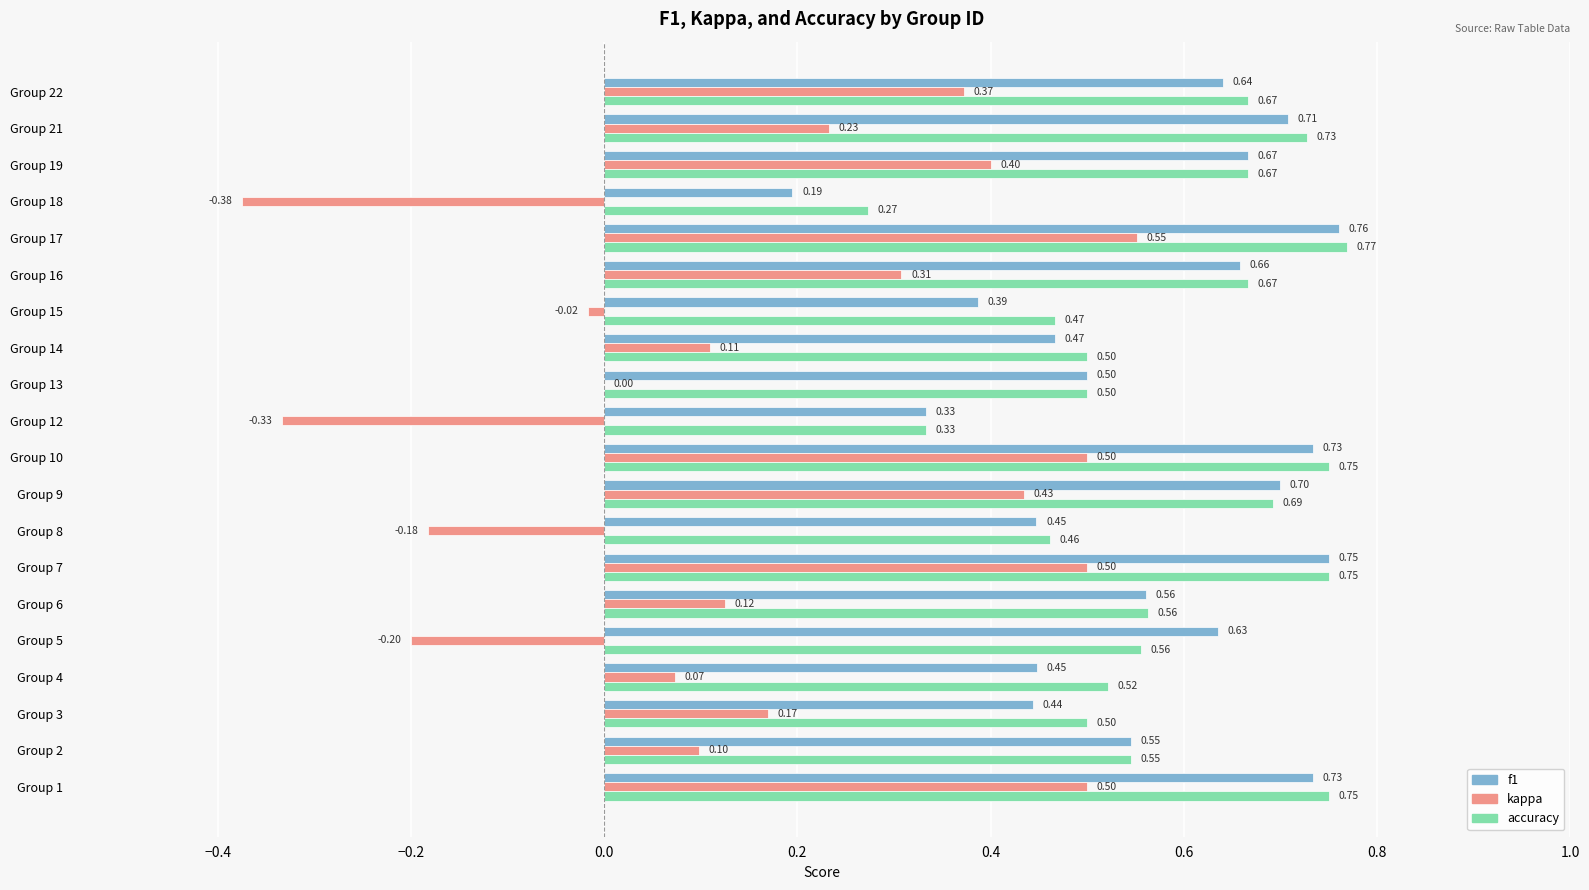

At which category is the sum across all series the highest?

Group 17